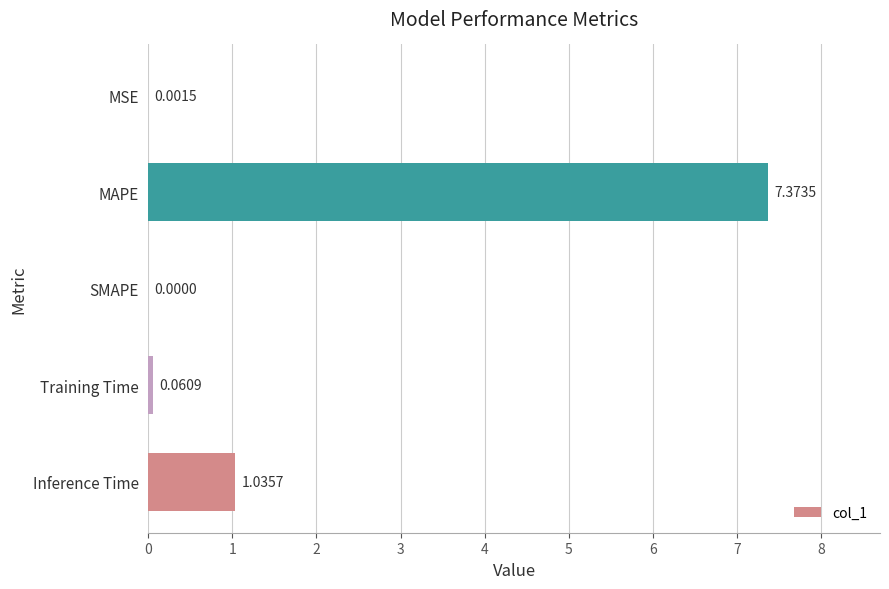

What is the sum of all values?

8.5